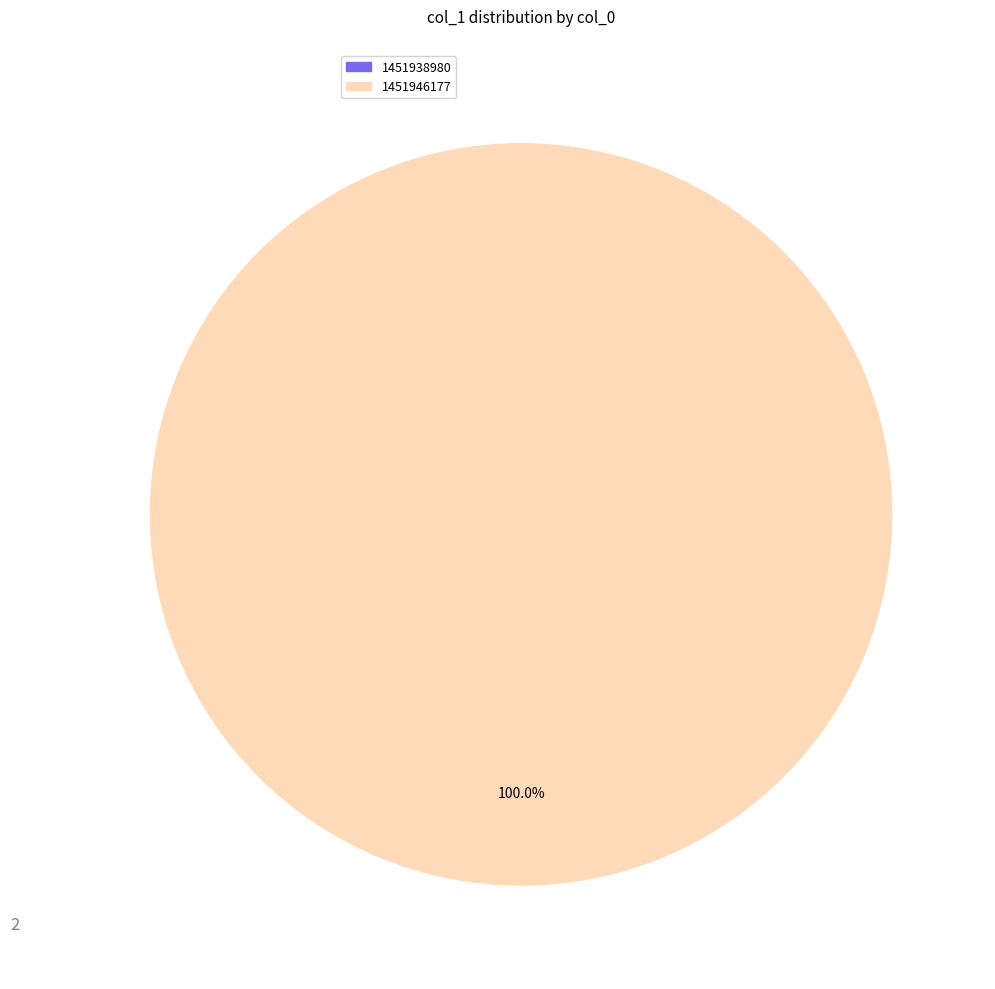

To the nearest percent, what is the average slice percentage?

50%